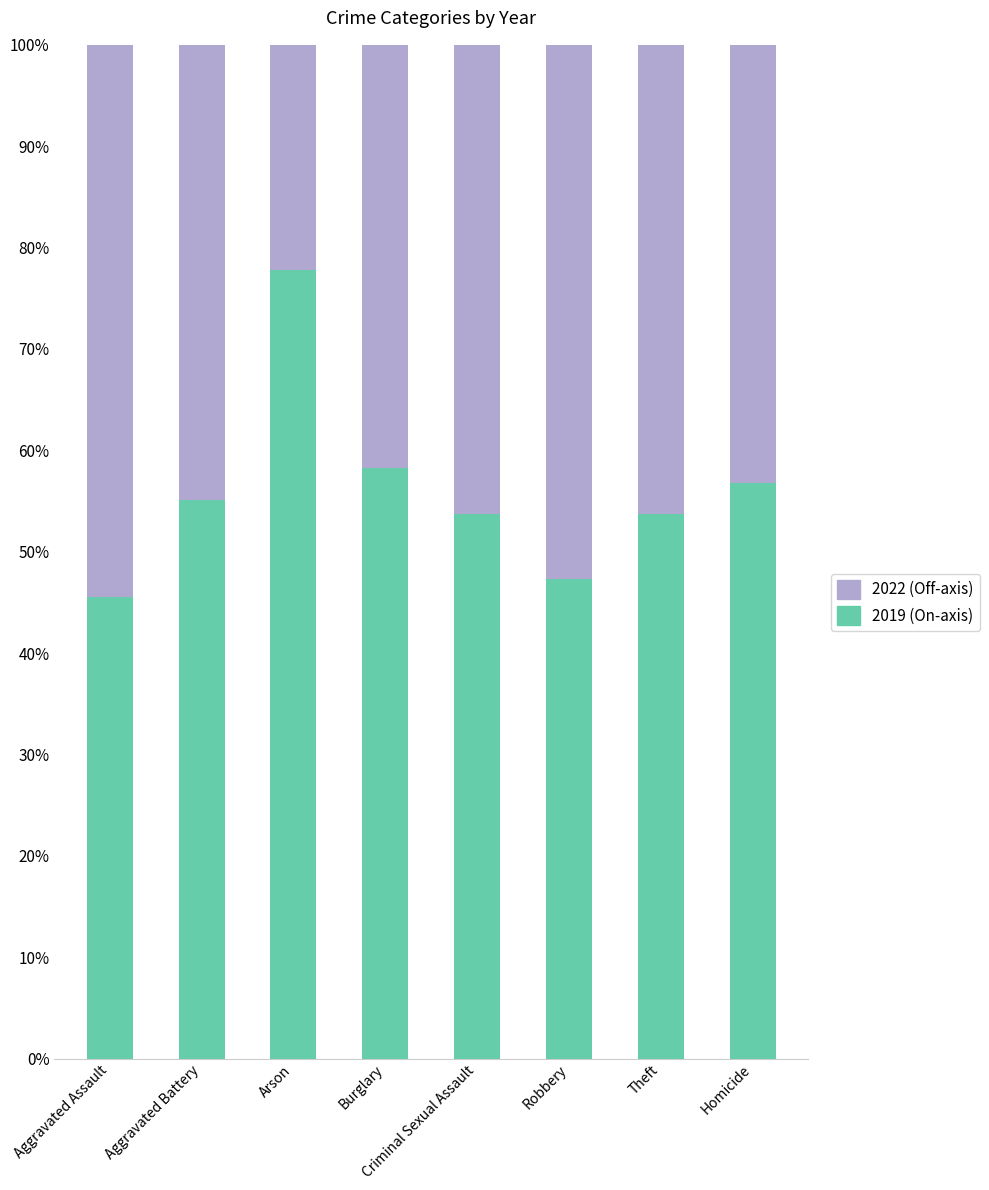

What is the difference between the maximum and minimum values in the 2019 (On-axis) series?

32.3